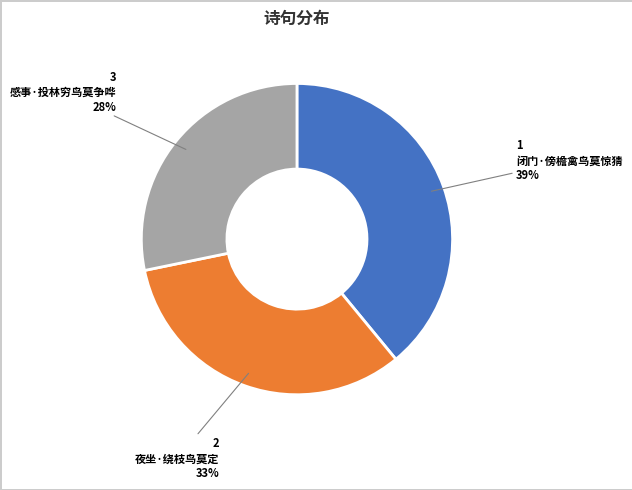

Which slice is the smallest?

感事·投林穷鸟莫争哗